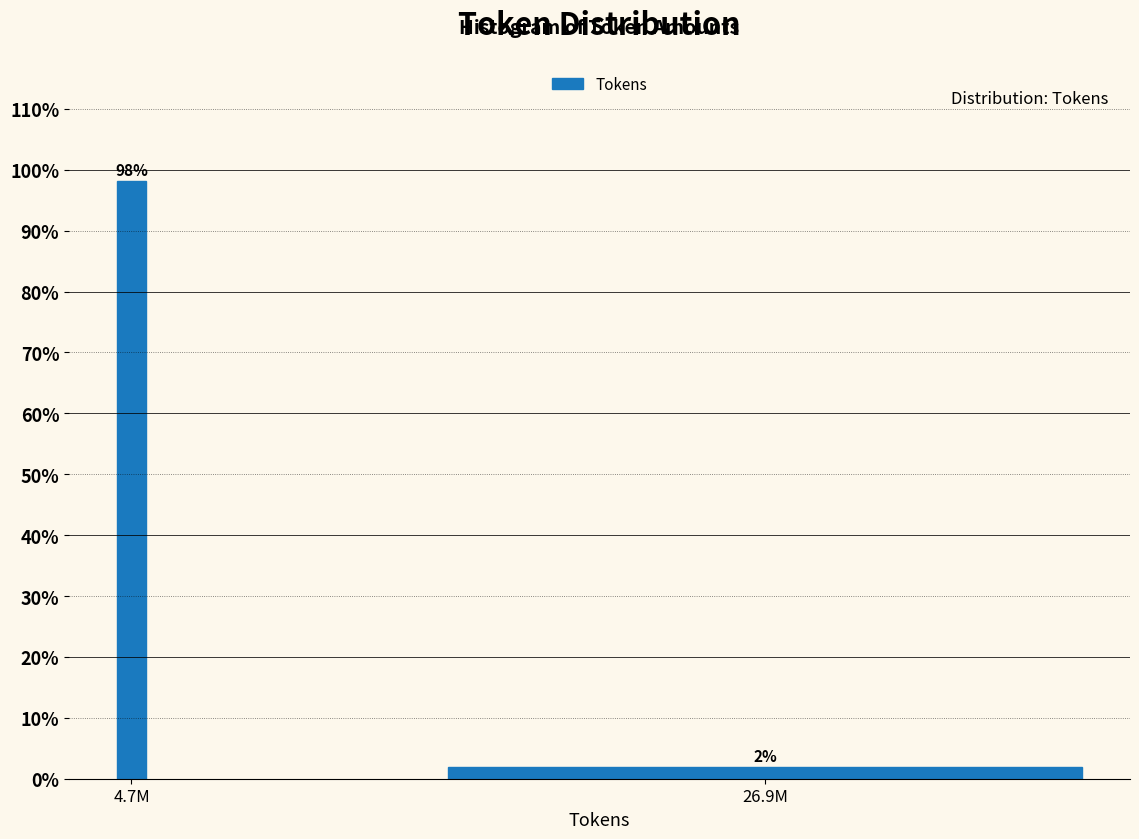

Between 26.9M and 4.7M, which is larger?

4.7M